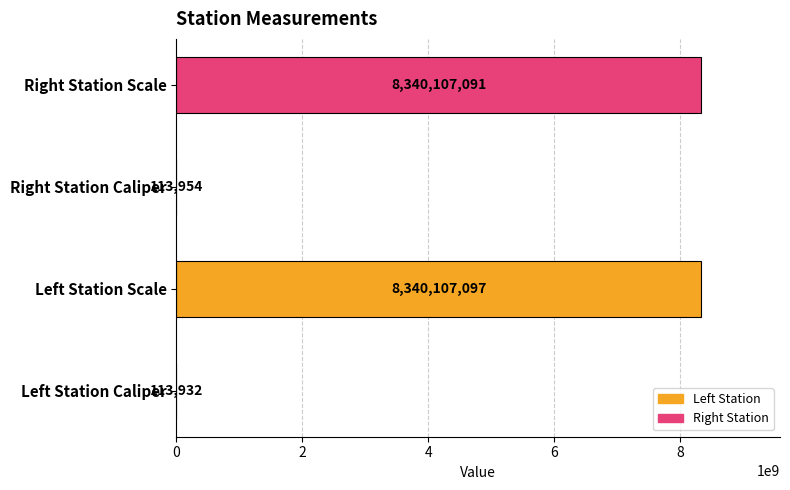

Reading bottom to top, list all the values displayed in this chart.

Left Station Caliper=113932	Left Station Scale=8340107097	Right Station Caliper=113954	Right Station Scale=8340107091